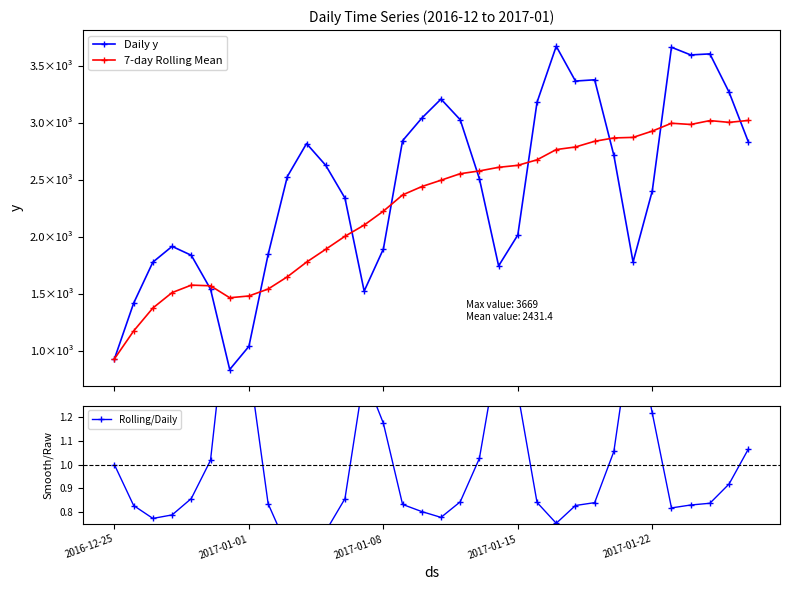

What value does the Daily y series have at 32?

3266.0